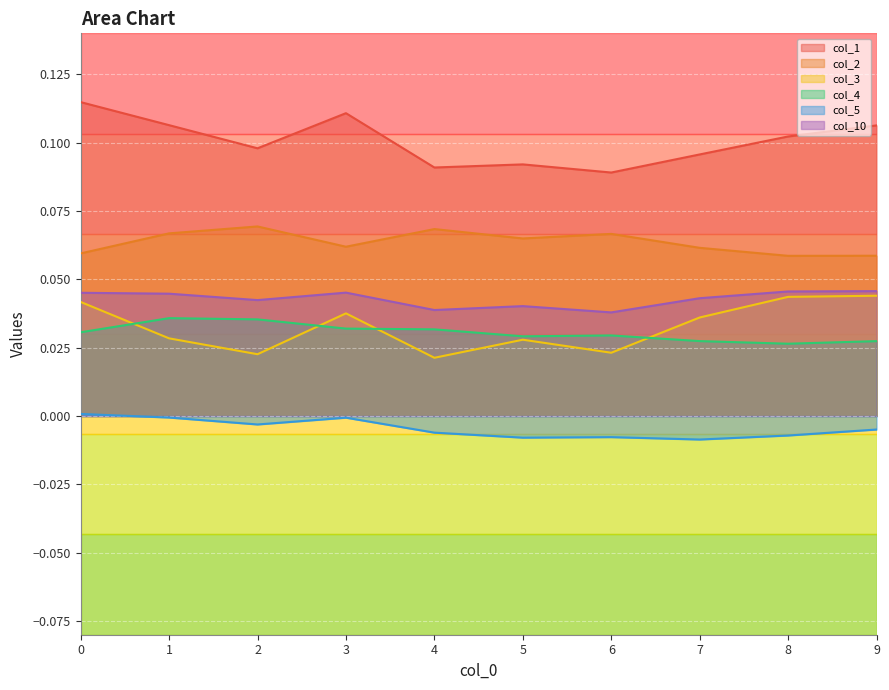

Which series has the largest total across all categories?

col_1